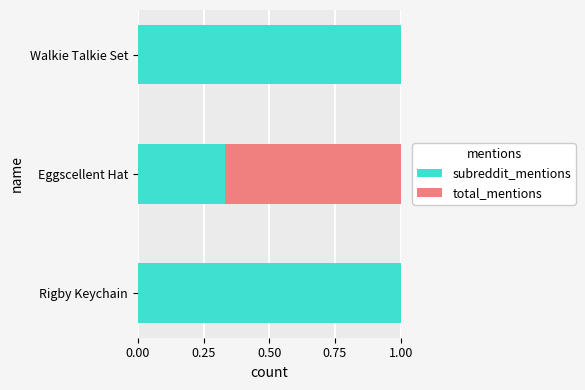

What is the sum of all subreddit_mentions values?

2.3